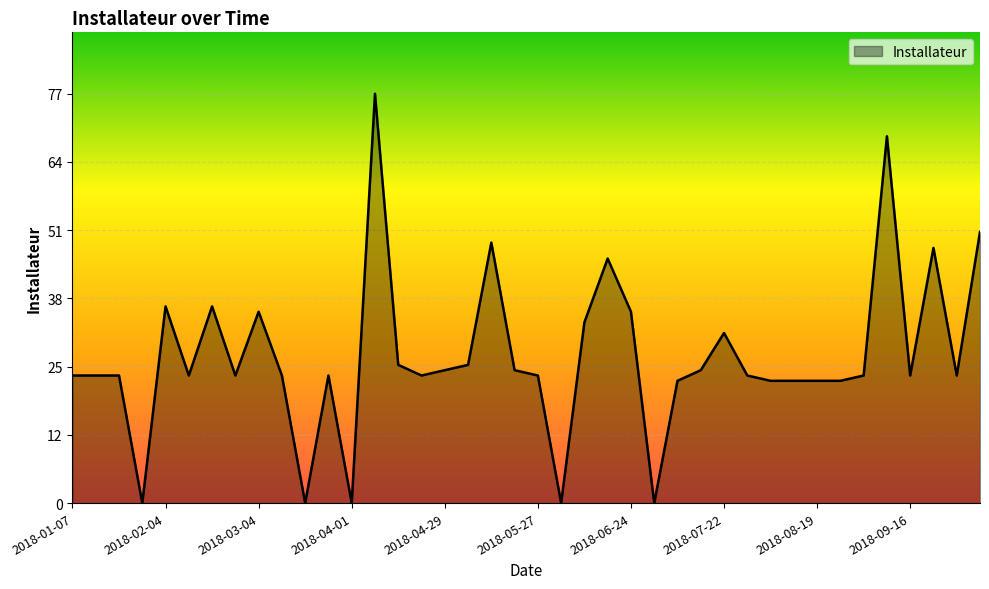

What is the difference between the maximum and minimum values?

77